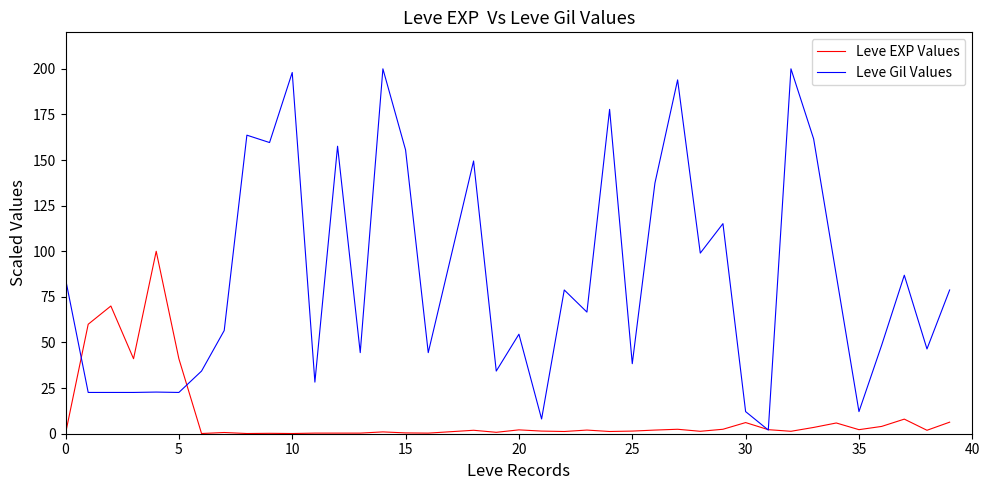

Which series has the largest total across all categories?

Leve Gil Values